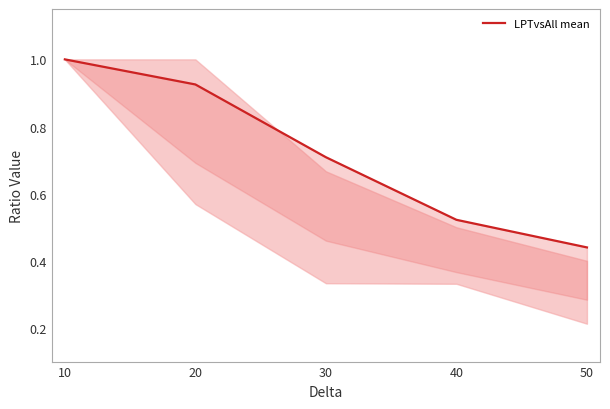

The chart shows a value of 0.7 at 30. True or false?

True